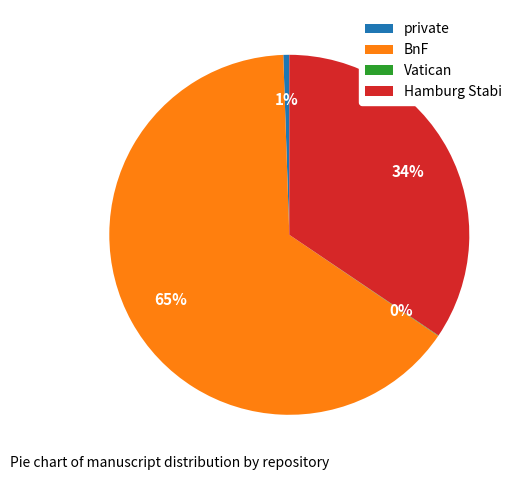

To the nearest percent, what is the average slice percentage?

25%